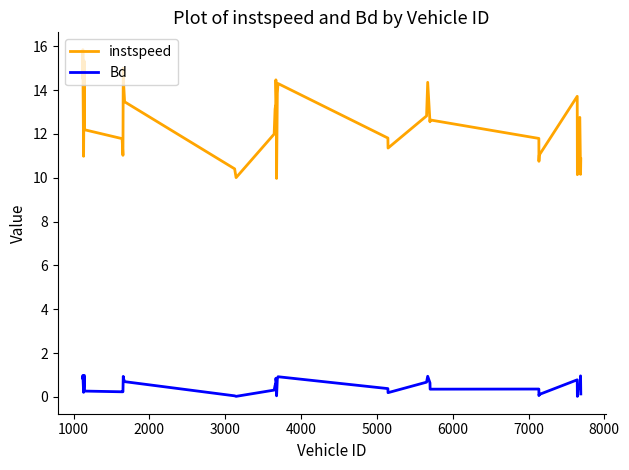

Which series has the widest spread of values?

instspeed